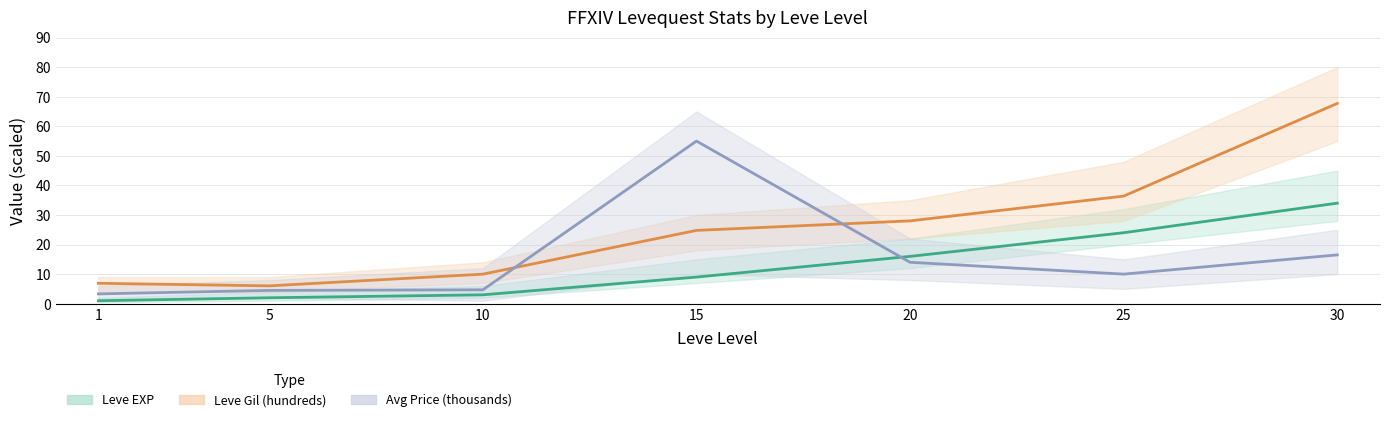

What is the maximum value for currentAveragePrice (thousands)?

55.0